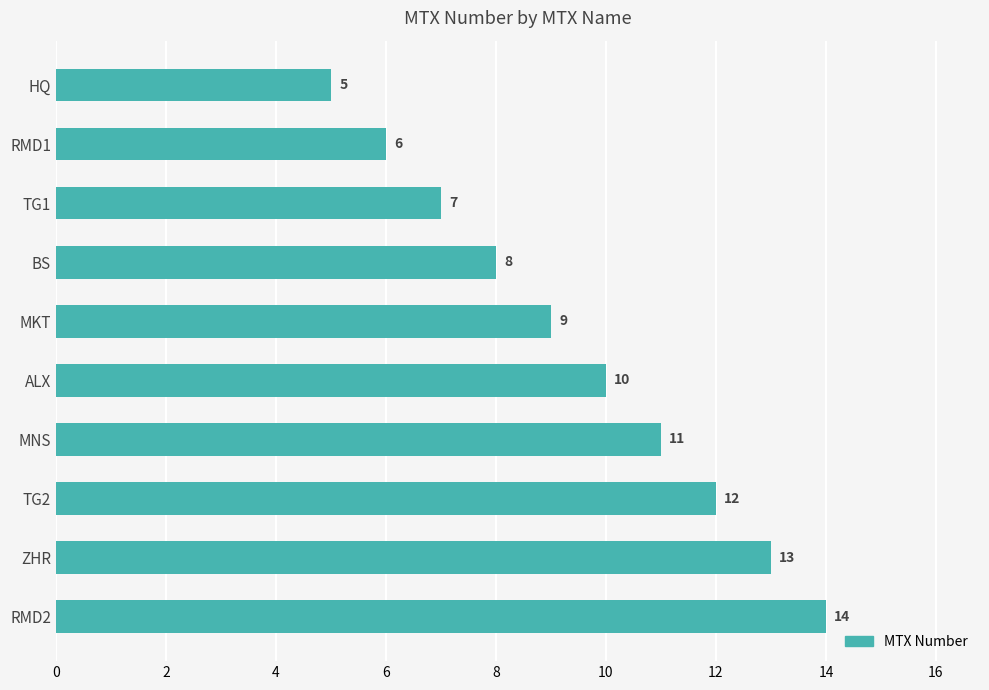

What is the difference between the maximum and minimum values?

9